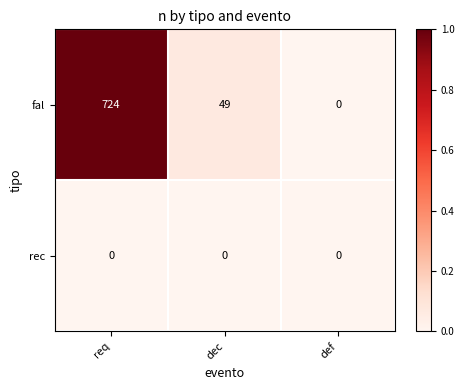

Reading left to right, extract all data points from this chart.

fal: 724	49	0
rec: 0	0	0